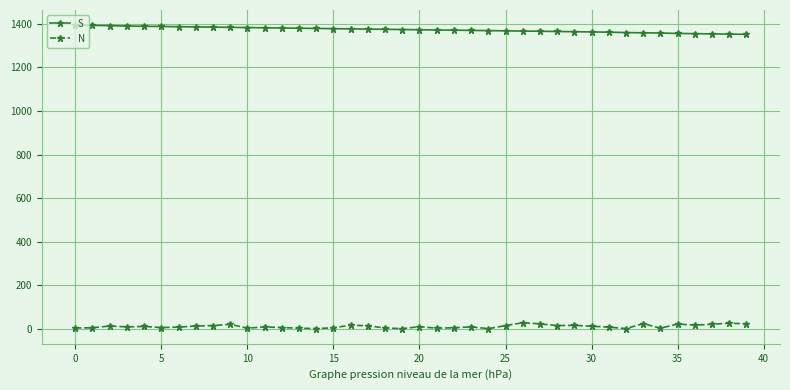

How many lines are shown in the chart?

2